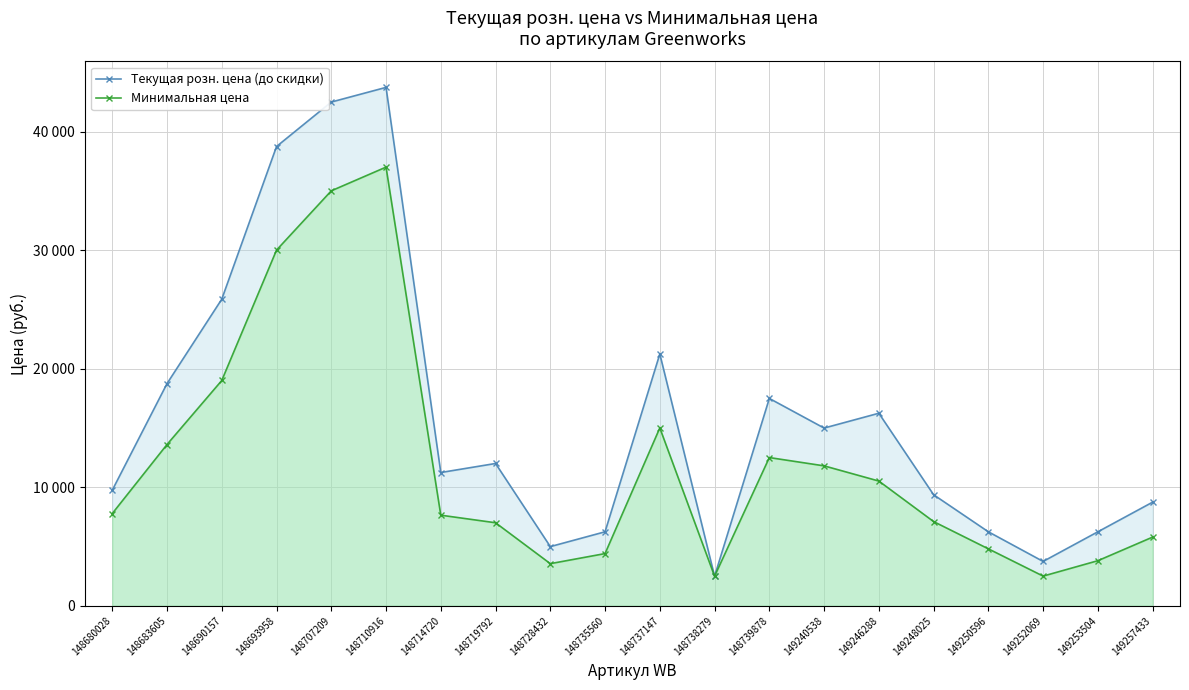

Which category has the lowest value across all series?

148738279